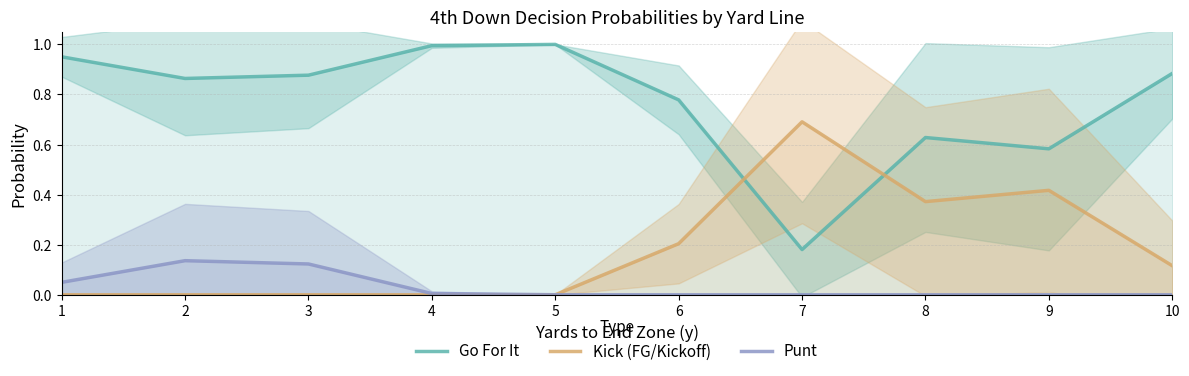

At which category does Kick (FG/Kickoff) reach its first local peak?

7